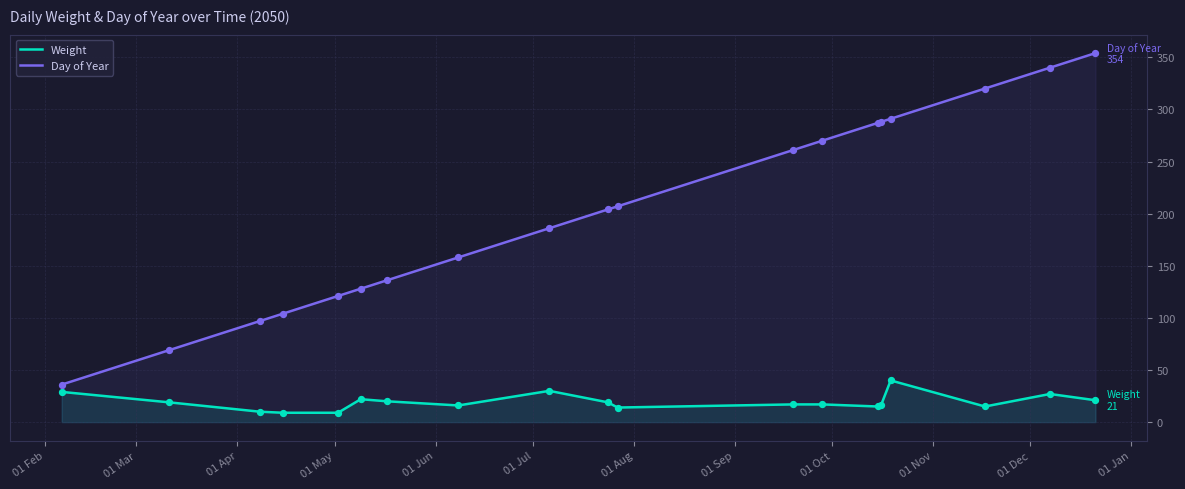

Which series has the largest total across all categories?

Day of Year